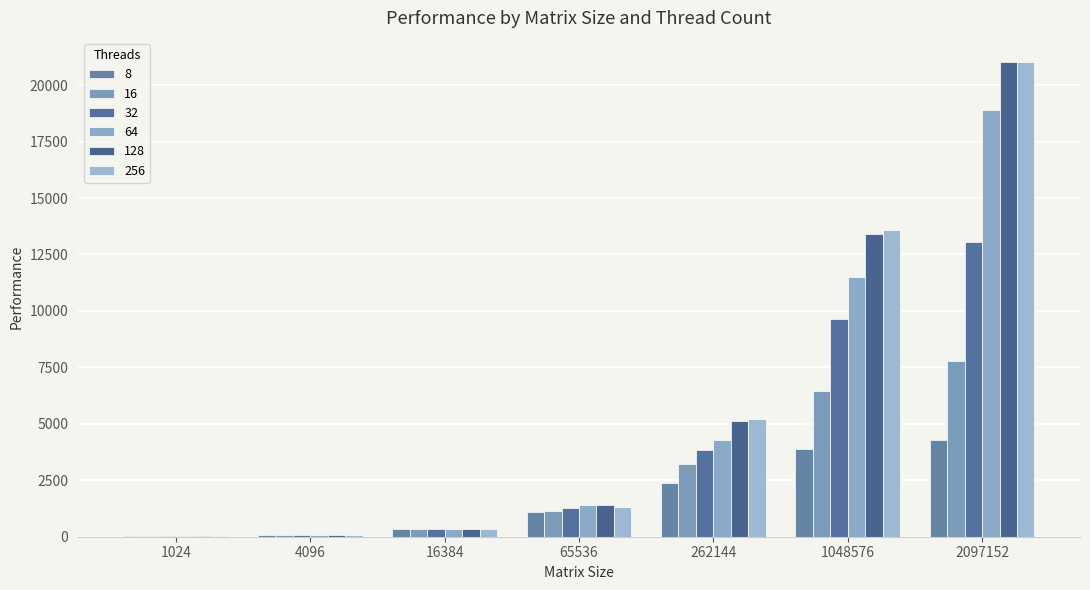

At which label does 8 first exceed 1108?

65536